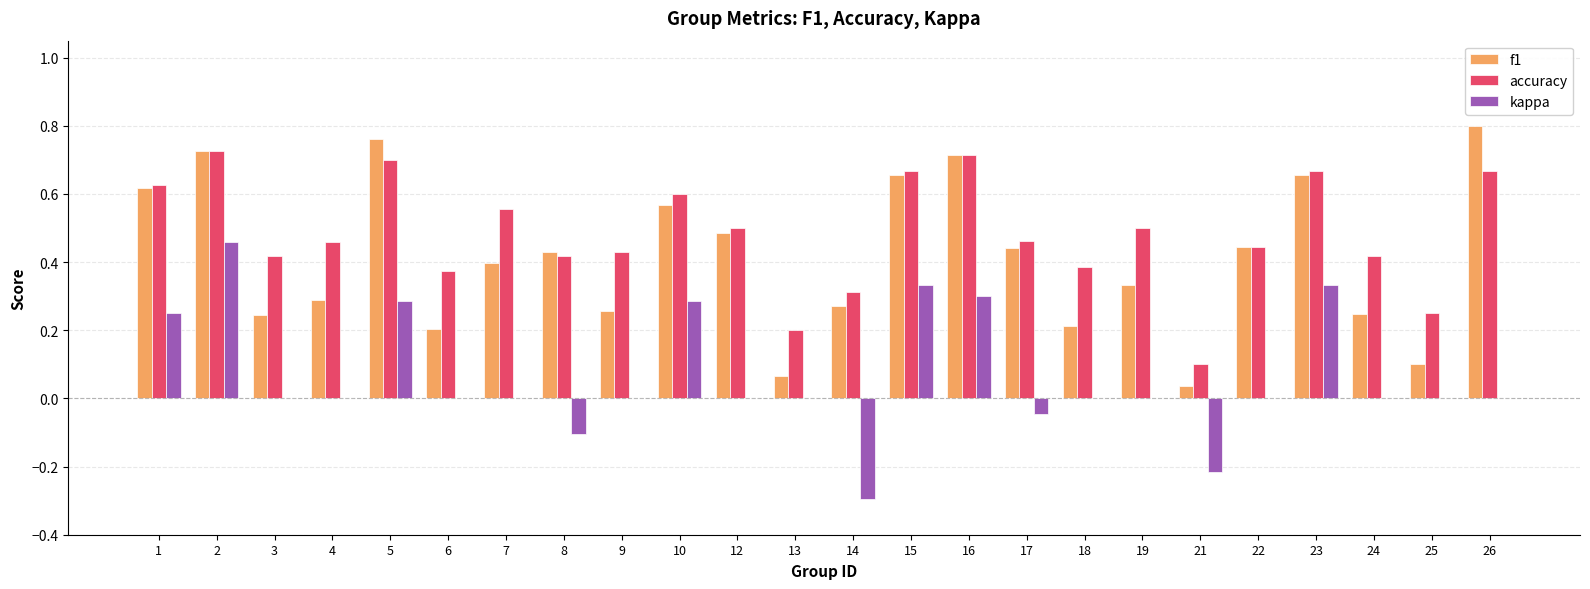

Which category has the highest value in the f1 series?

26